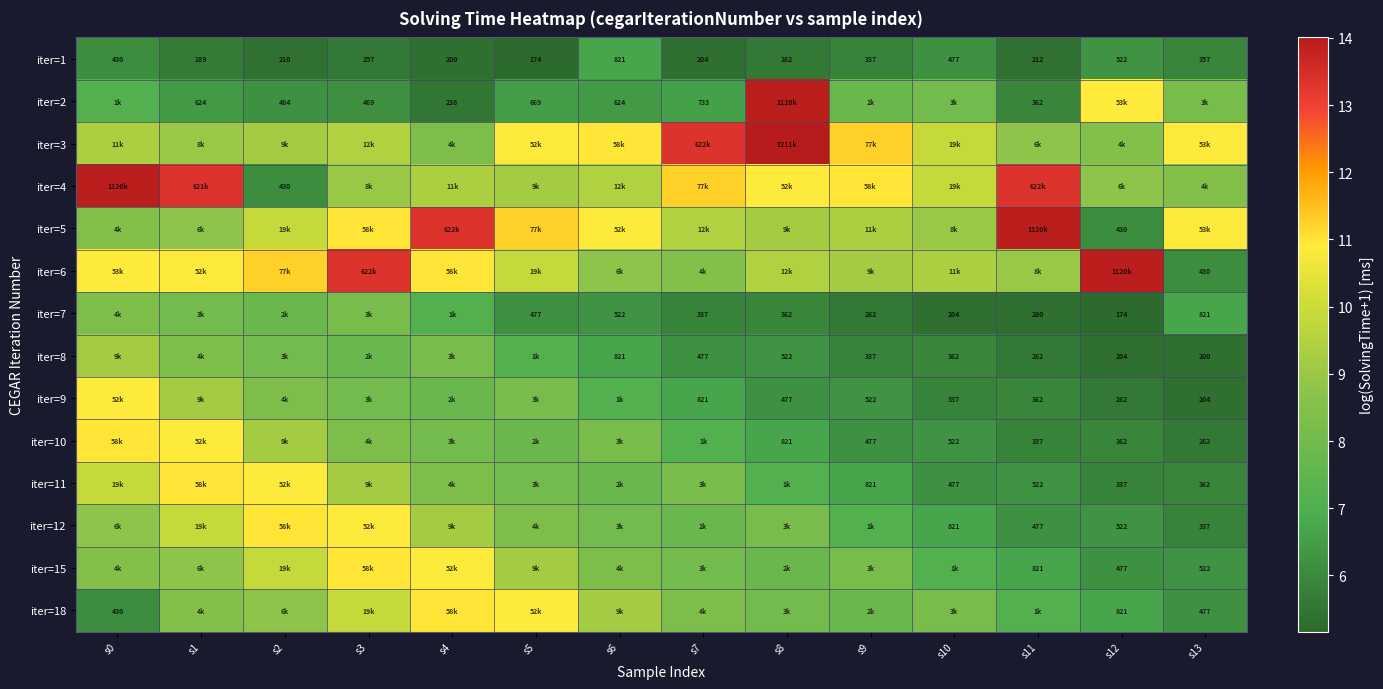

Rank the series by their maximum value, from highest to lowest.

iter=3, iter=2, iter=4, iter=5, iter=6, iter=10, iter=11, iter=12, iter=15, iter=18, iter=9, iter=8, iter=7, iter=1